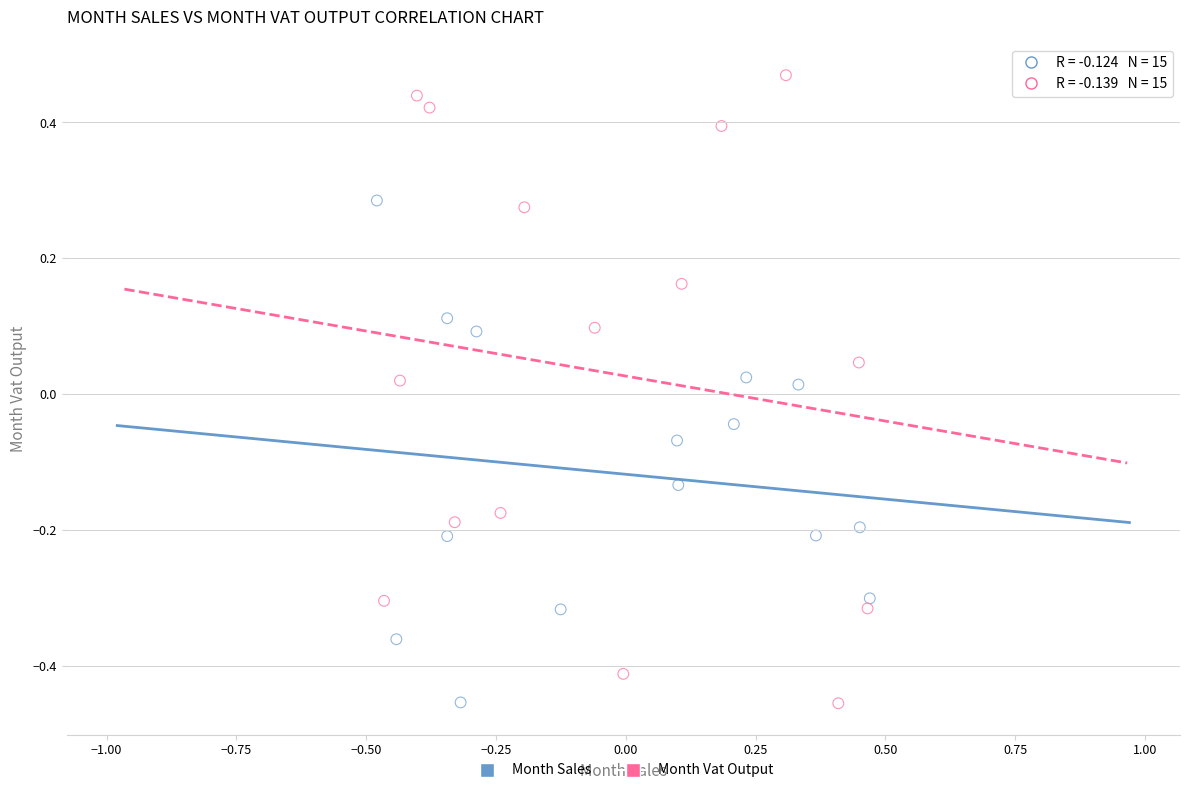

What are all the series names shown in the legend?

Month Sales, Month Vat Output